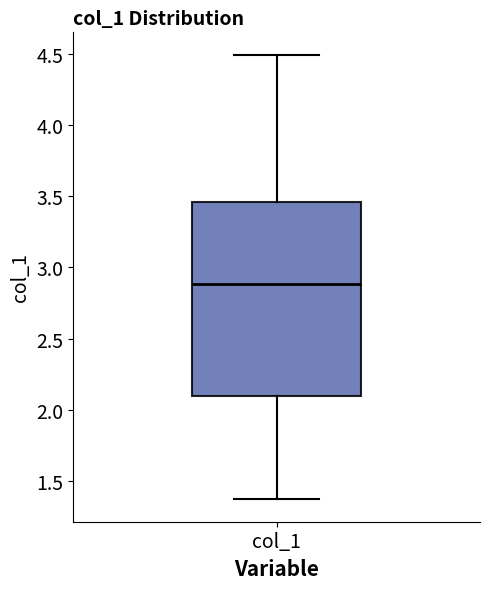

Read this box plot against the y-axis: the position of the median line, the range covered by the box, and the ends of both whiskers. The values are not printed on the chart, so give them approximately, as read against the axis.

median 2.90, box 2.10 to 3.45, whiskers 1.35 to 4.50